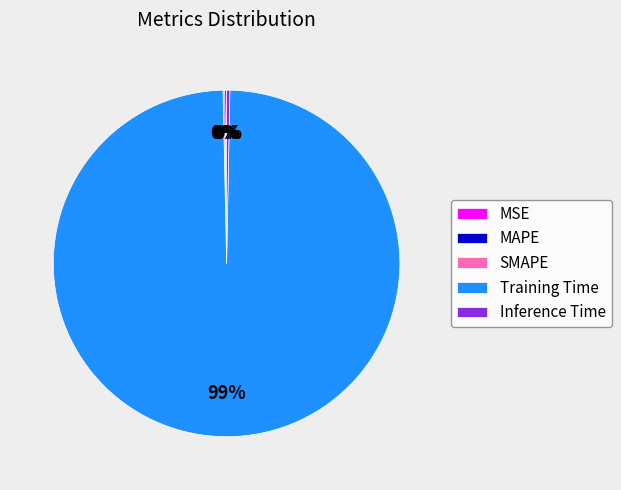

Is it true that Training Time is 87% of the pie?

False